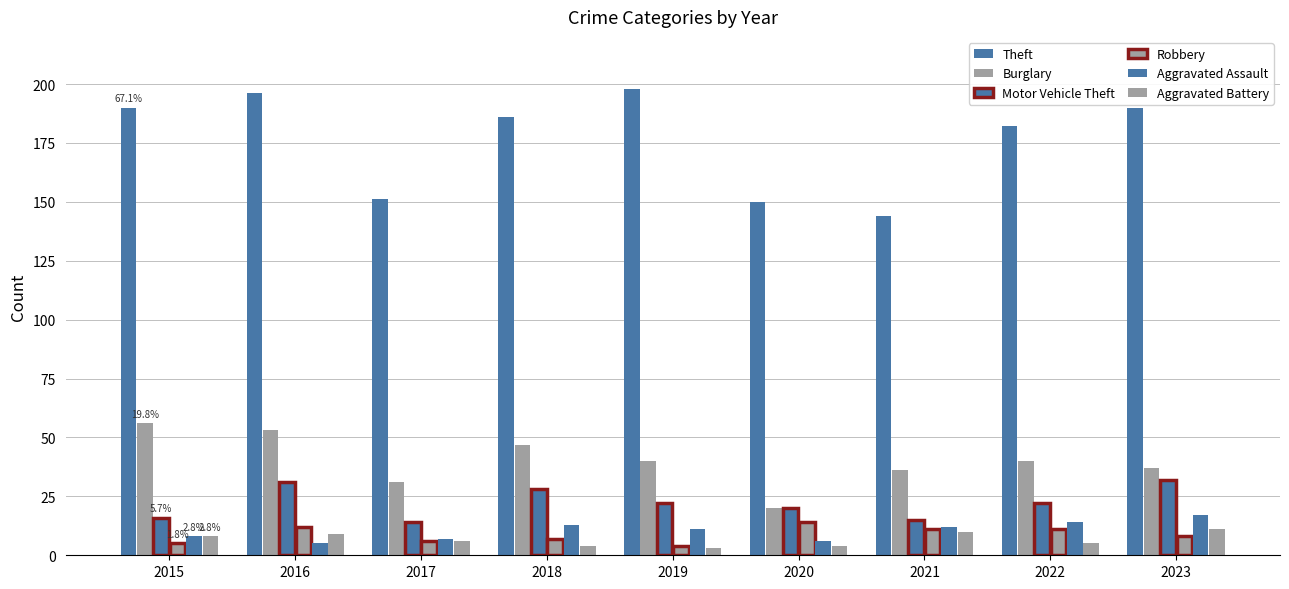

What is the difference between the Motor Vehicle Theft values at 2018 and 2017?

14